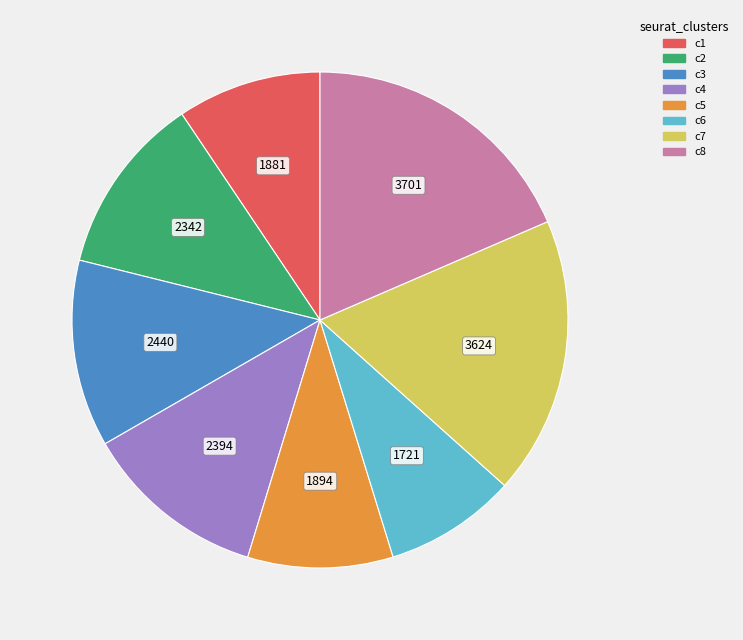

Between c7 and c6, which is larger?

c7